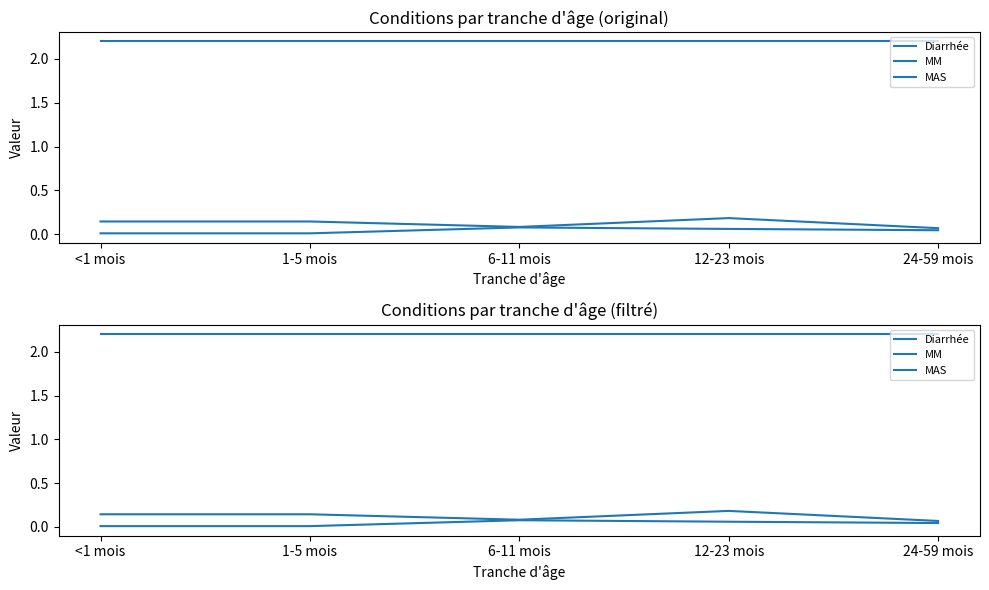

Reading left to right, transcribe all the data shown in this chart.

Diarrhée: <1 mois=2.2	1-5 mois=2.2	6-11 mois=2.2	12-23 mois=2.2	24-59 mois=2.2
MM: <1 mois=0.1	1-5 mois=0.1	6-11 mois=0.1	12-23 mois=0.2	24-59 mois=0.1
MAS: <1 mois=0.0	1-5 mois=0.0	6-11 mois=0.1	12-23 mois=0.1	24-59 mois=0.0